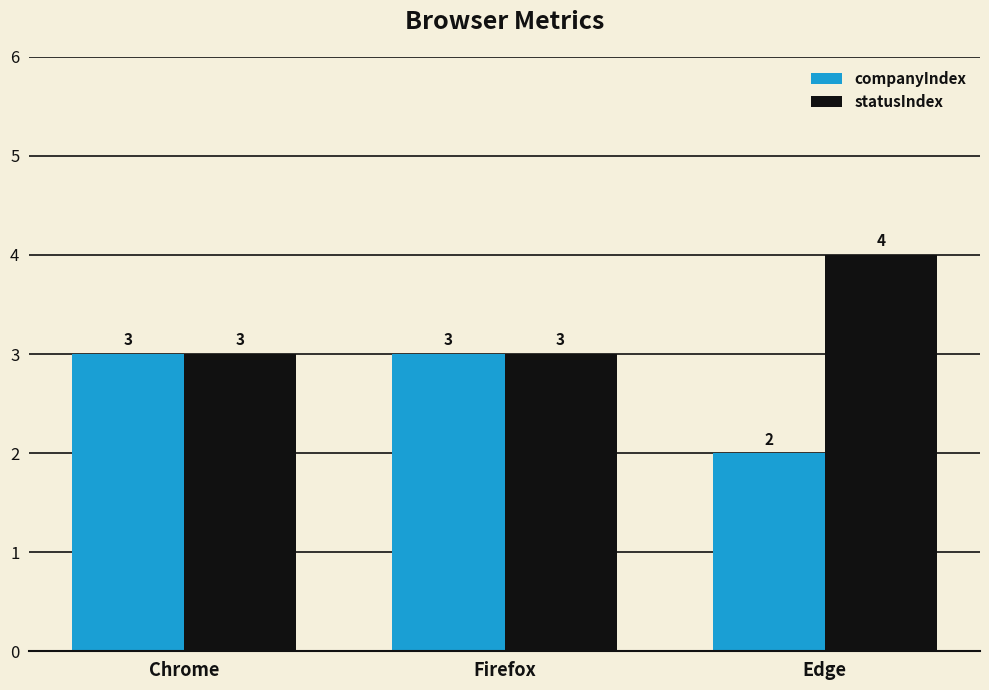

What is the sum of the companyIndex values at Chrome and Firefox?

6